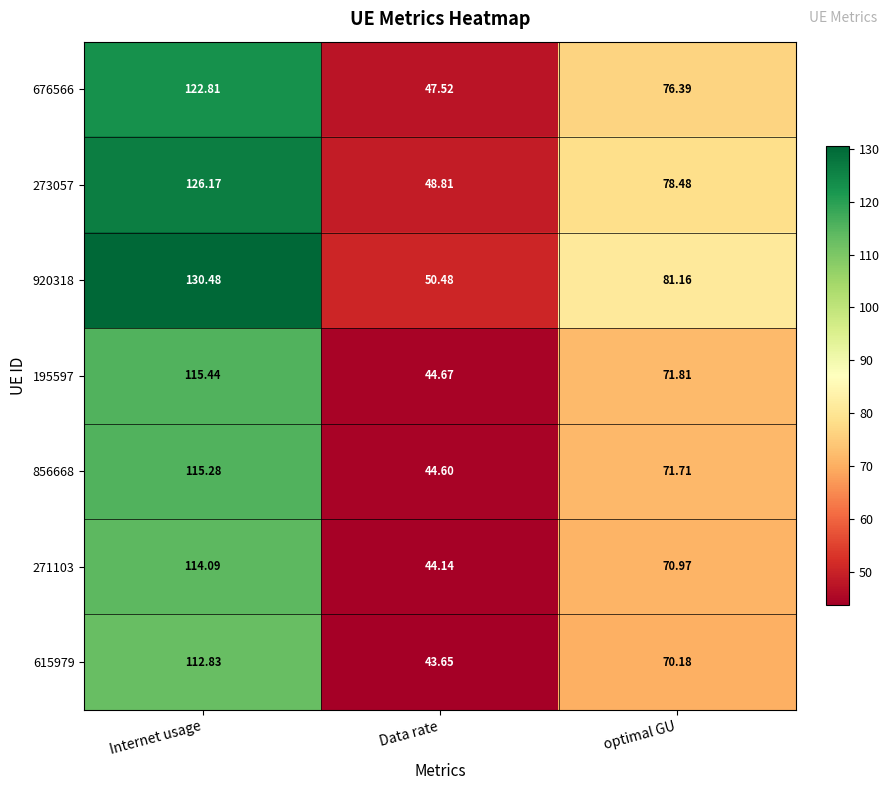

Rank the series by their maximum value, from highest to lowest.

920318, 273057, 676566, 195597, 856668, 271103, 615979